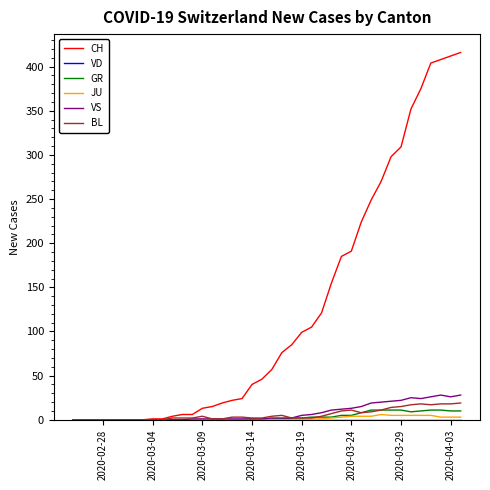

Which series has the largest range (max minus min)?

CH